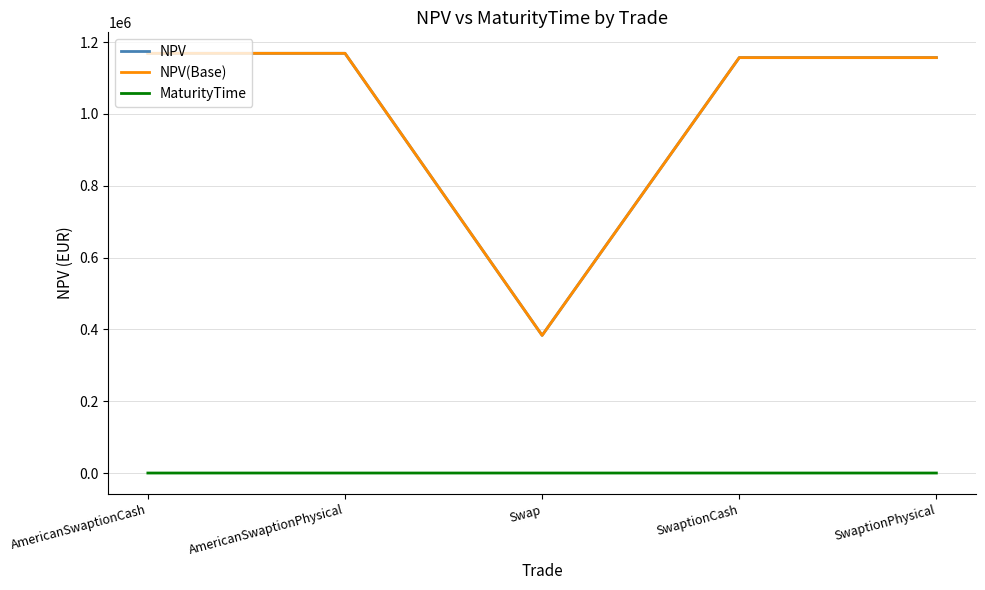

True or false: NPV(Base) has a value of 270499.3 at SwaptionCash.

False